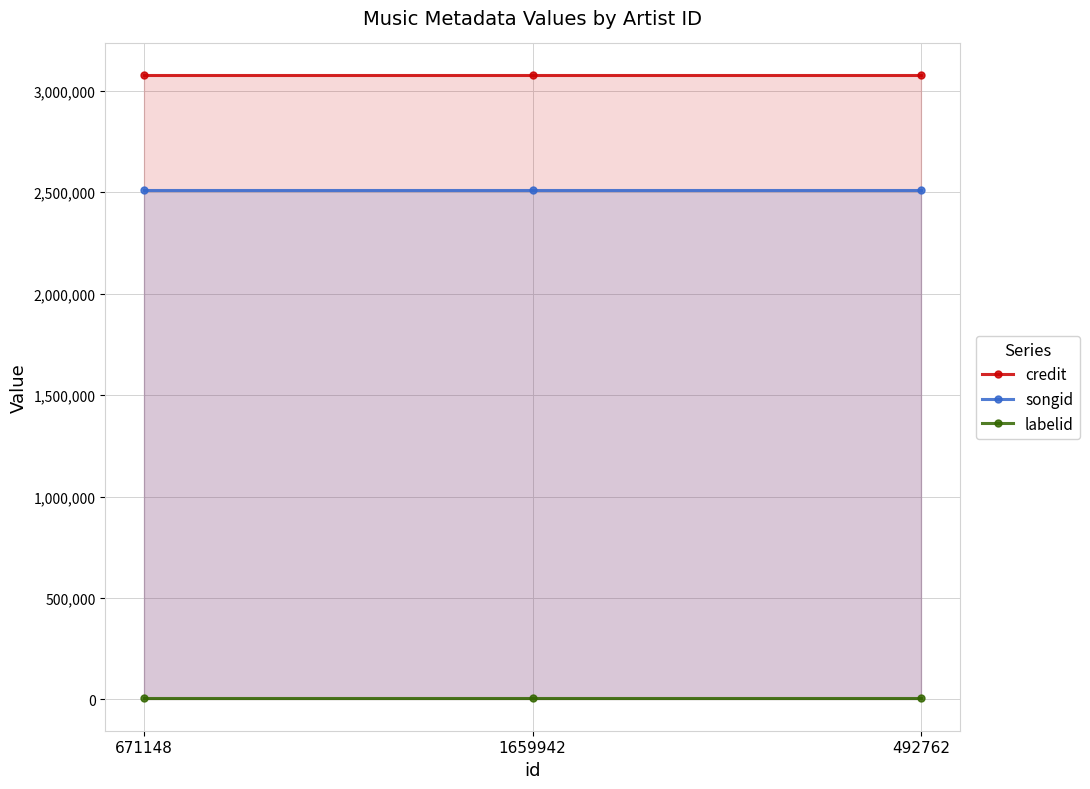

How many lines are shown in the chart?

3